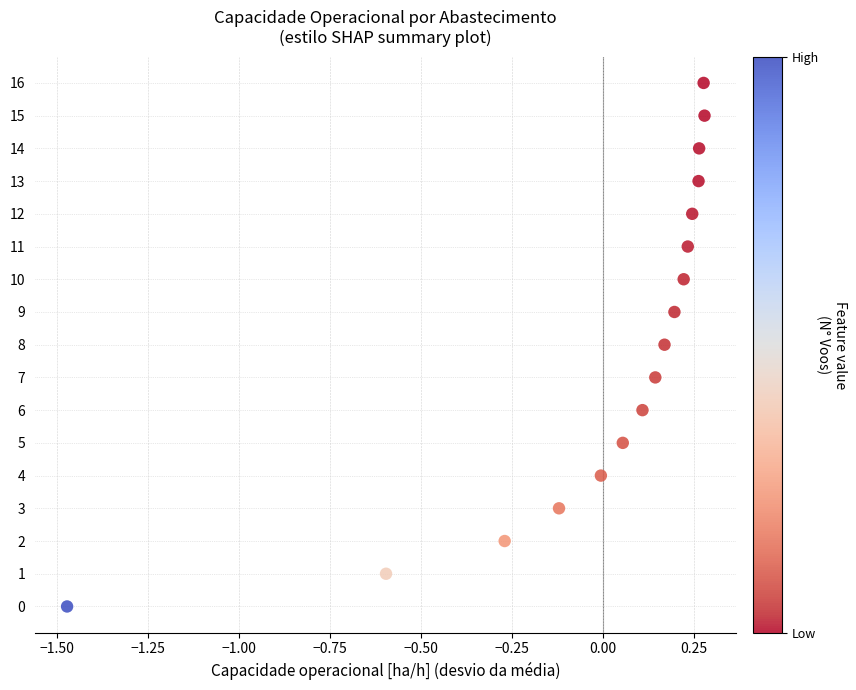

What is the range of Y values (max minus min)?

16